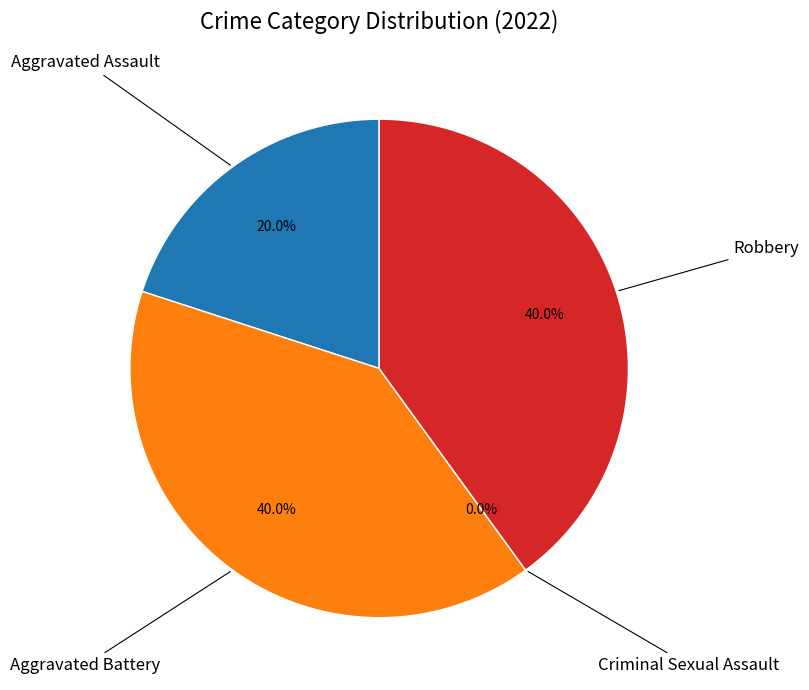

What portion of the pie excludes Aggravated Assault?

80.0%